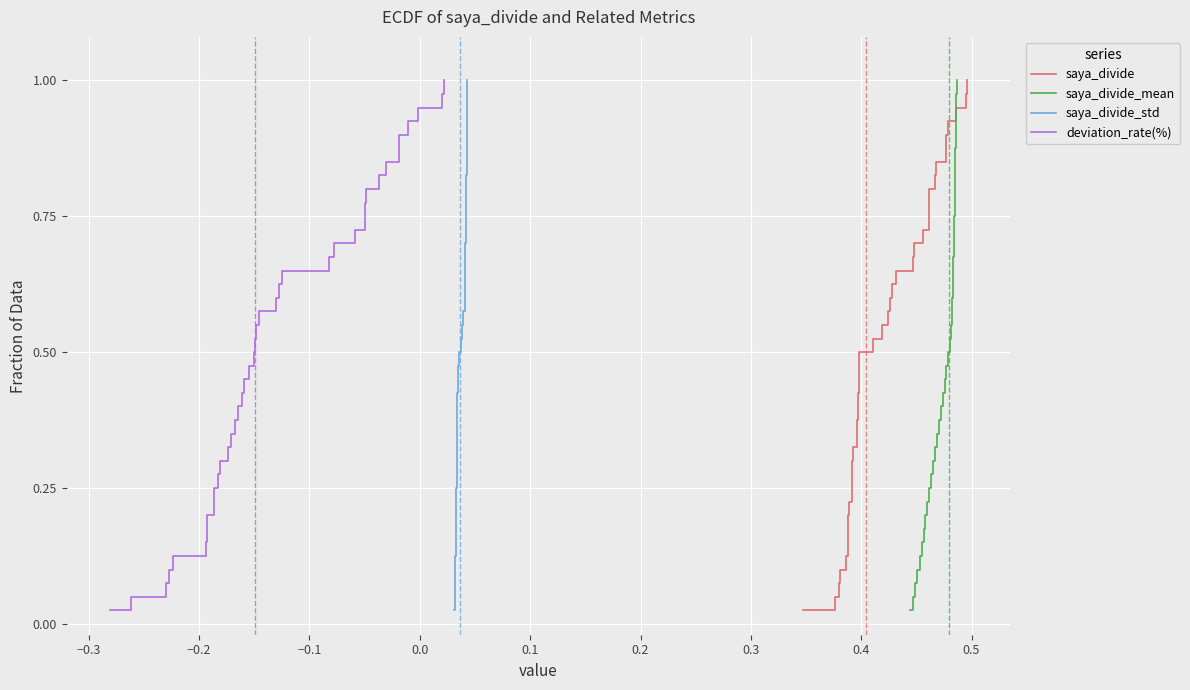

What is the average value of the saya_divide_mean series?

0.5